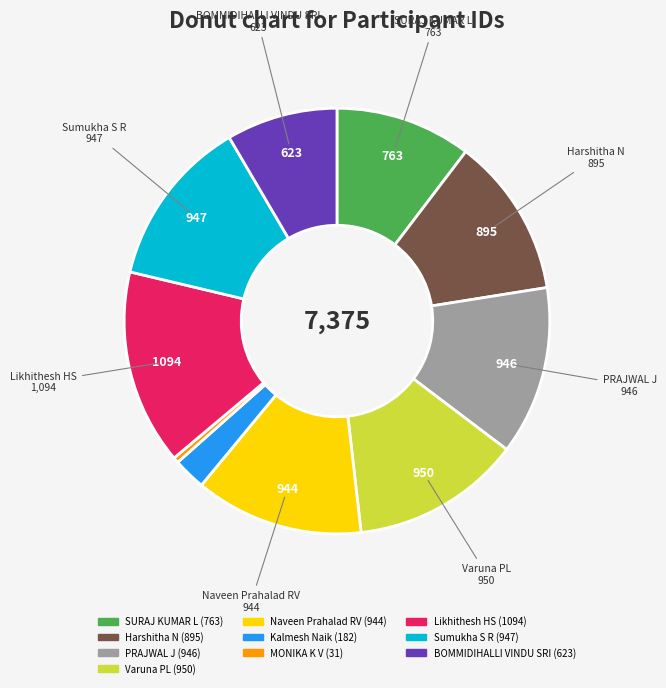

Between Naveen Prahalad RV and BOMMIDIHALLI VINDU SRI, which is larger?

Naveen Prahalad RV